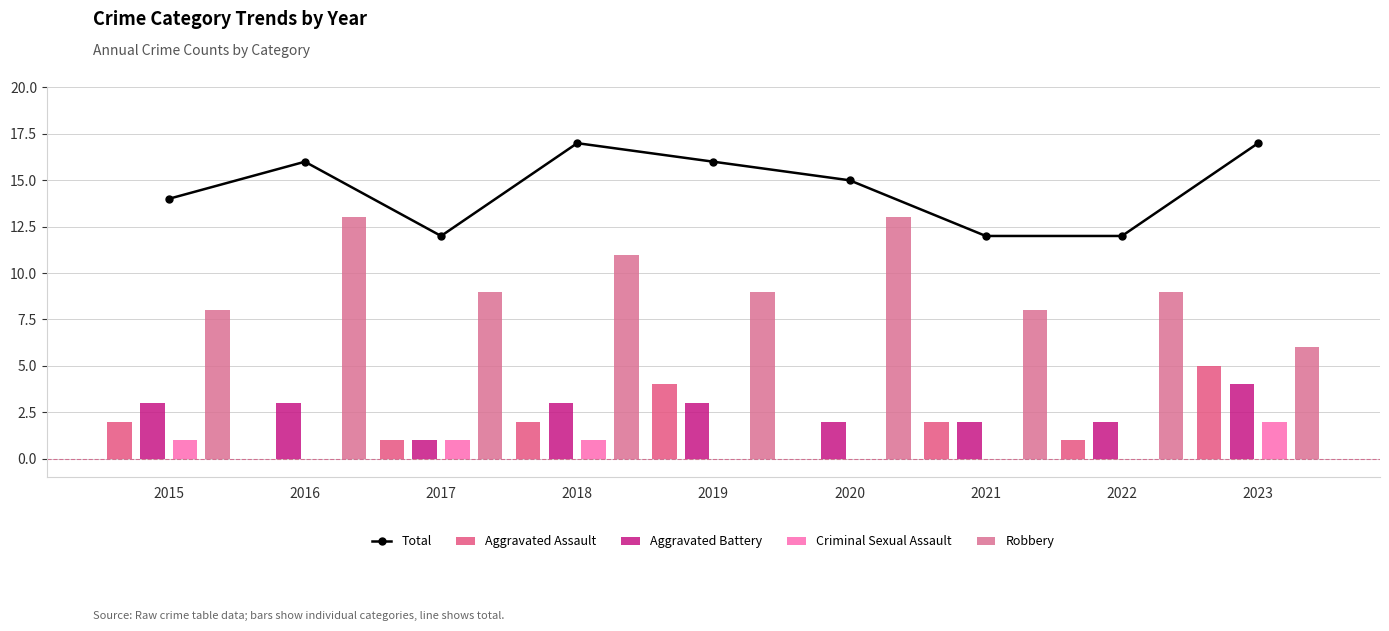

At which category is the sum across all series the highest?

2018